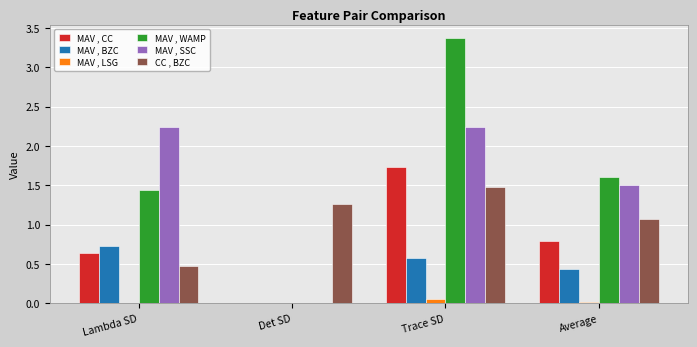

What is the sum of all CC , BZC values?

4.3